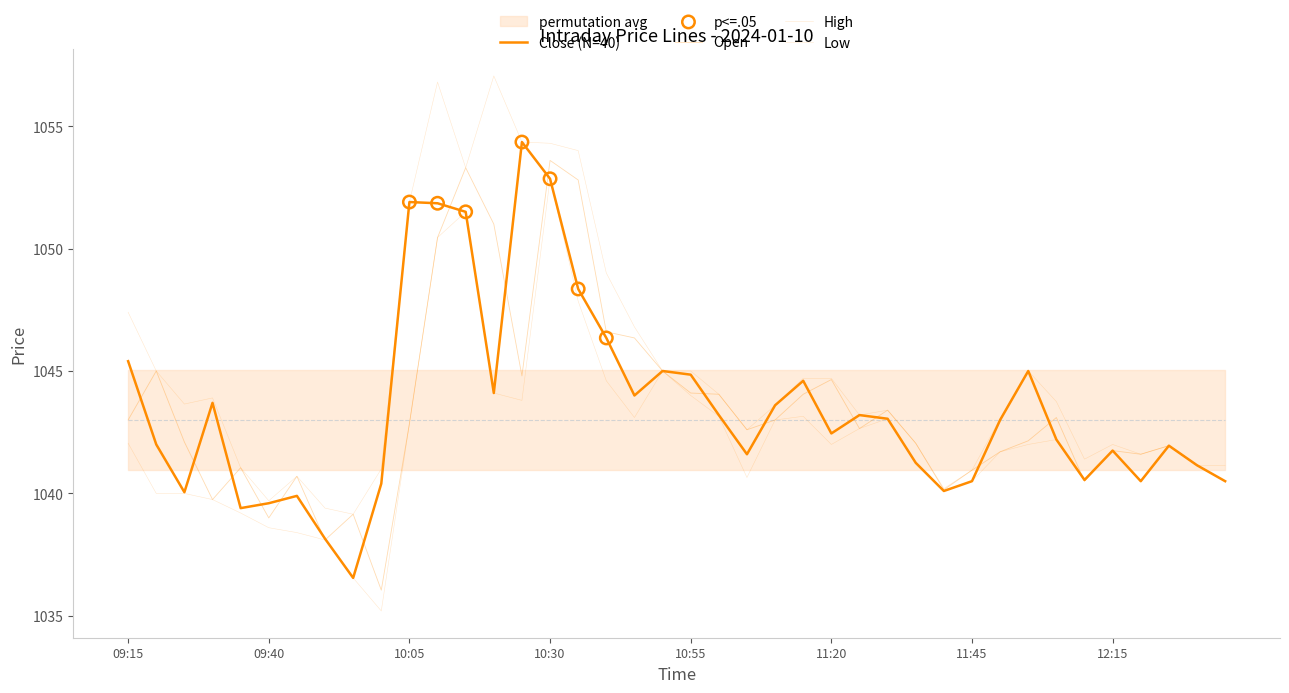

What is the total value across all series at 11:45?

4162.9